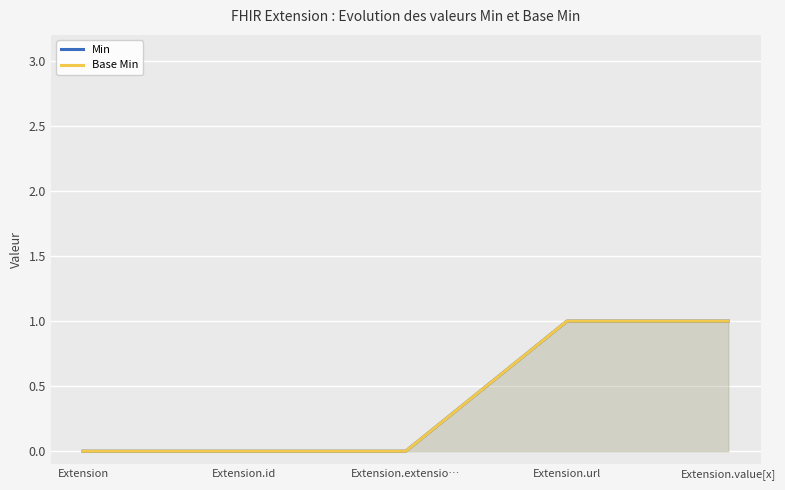

Which label corresponds to the smallest value in the chart?

Extension